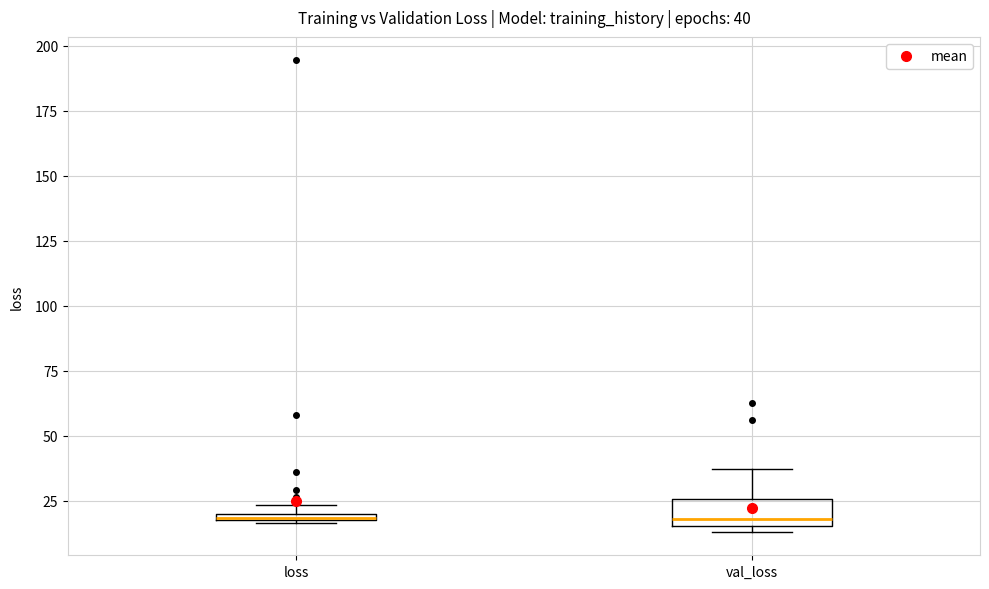

Comparing the boxes themselves (not the whiskers), which one is the tallest?

val_loss